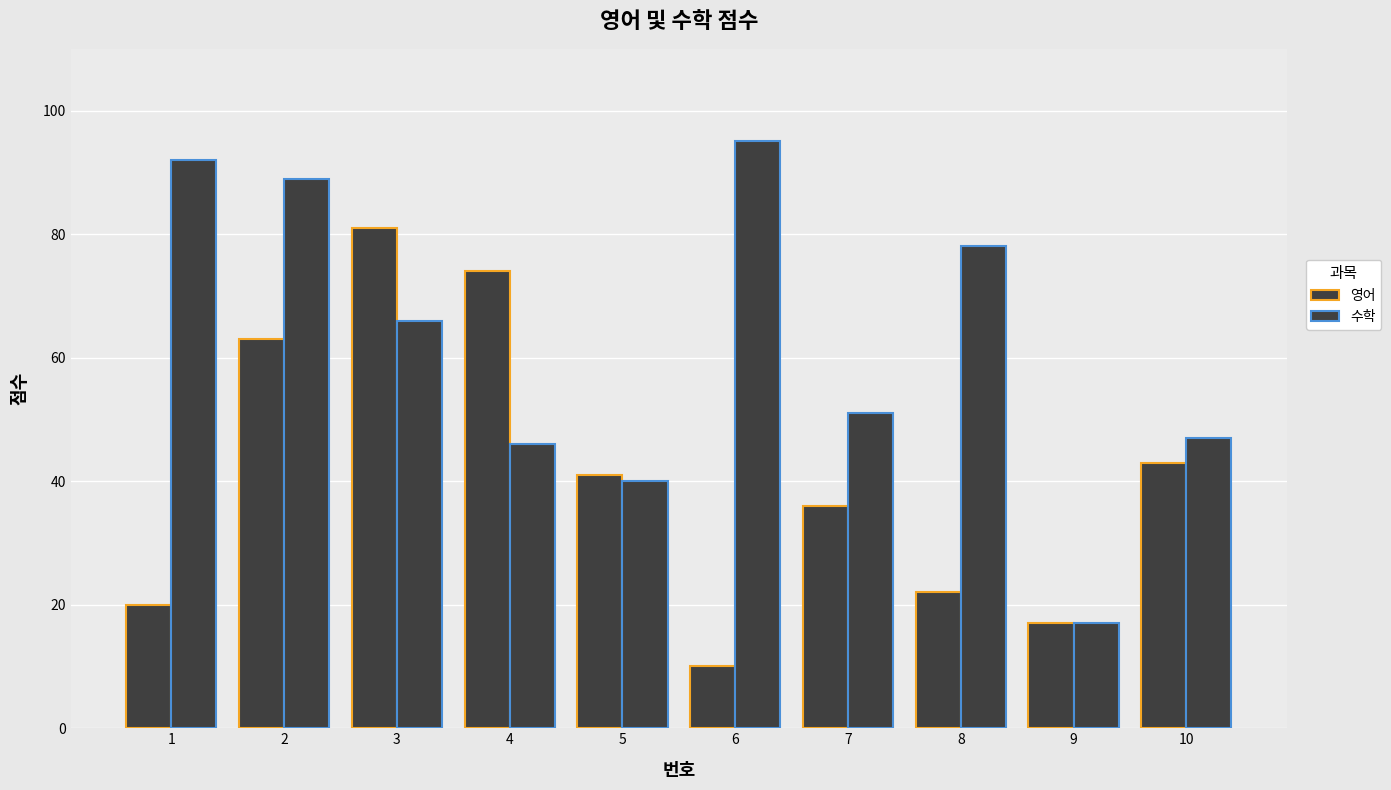

Which series has the widest spread of values?

수학